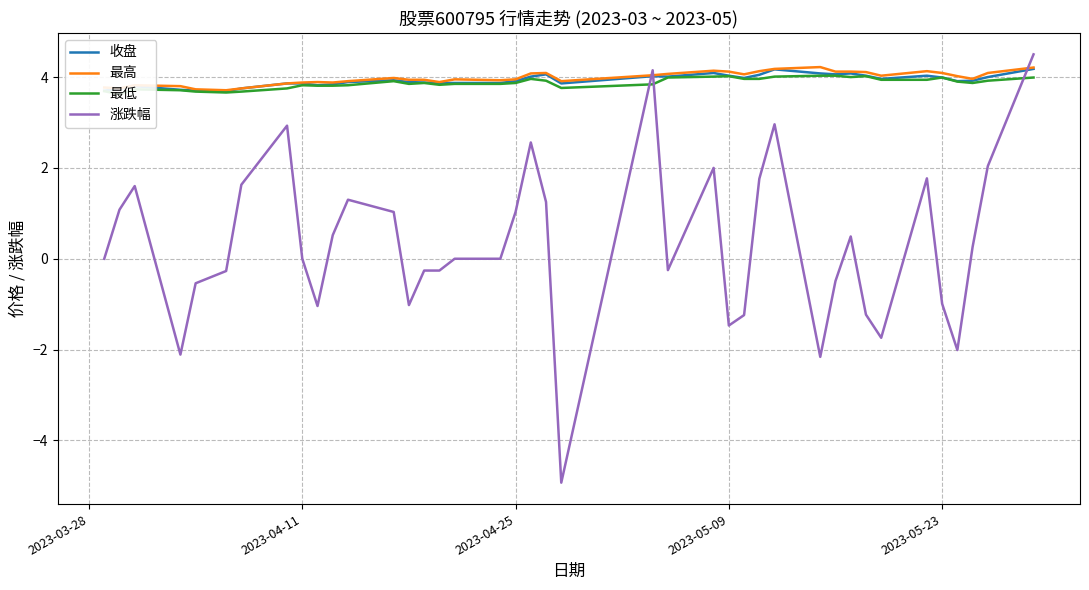

True or false: 最低 and 最高 intersect in this chart.

False